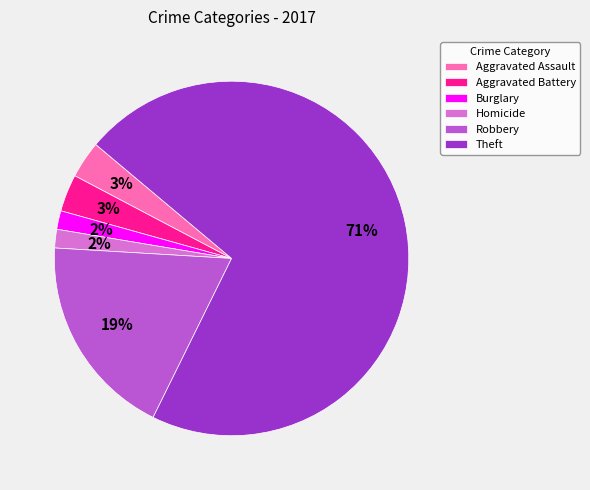

Is it true that Theft is 64% of the pie?

False